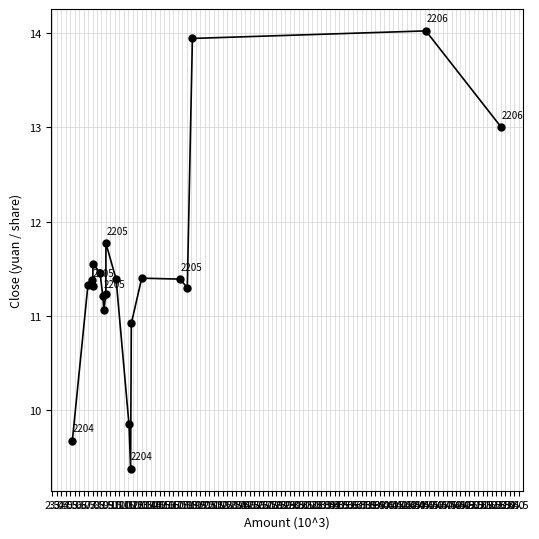

How many lines are shown in the chart?

1